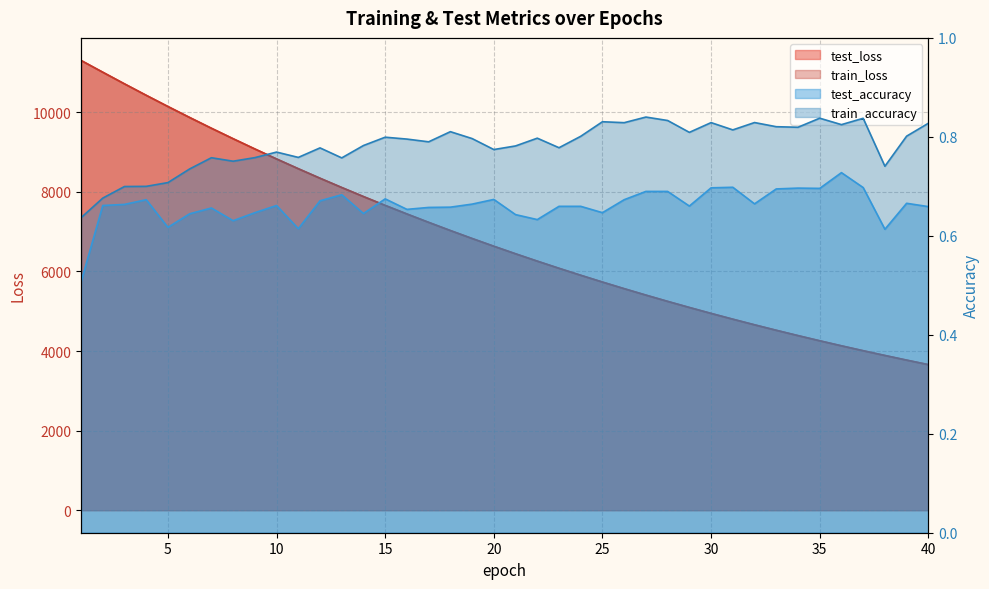

The value of train_loss at 15 is 11707.4. True or false?

False